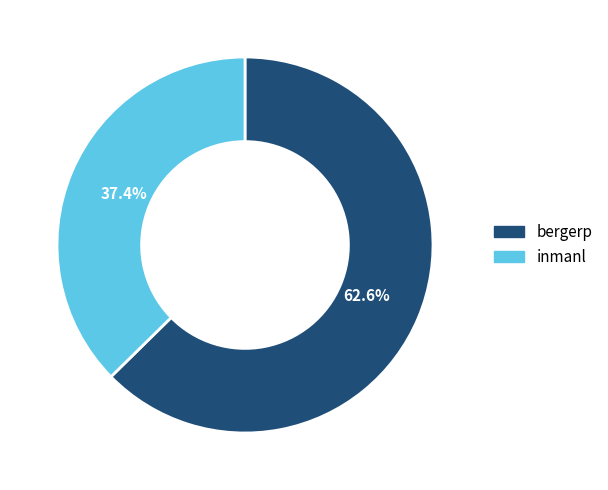

The bergerp slice represents 53% of the pie. True or false?

False